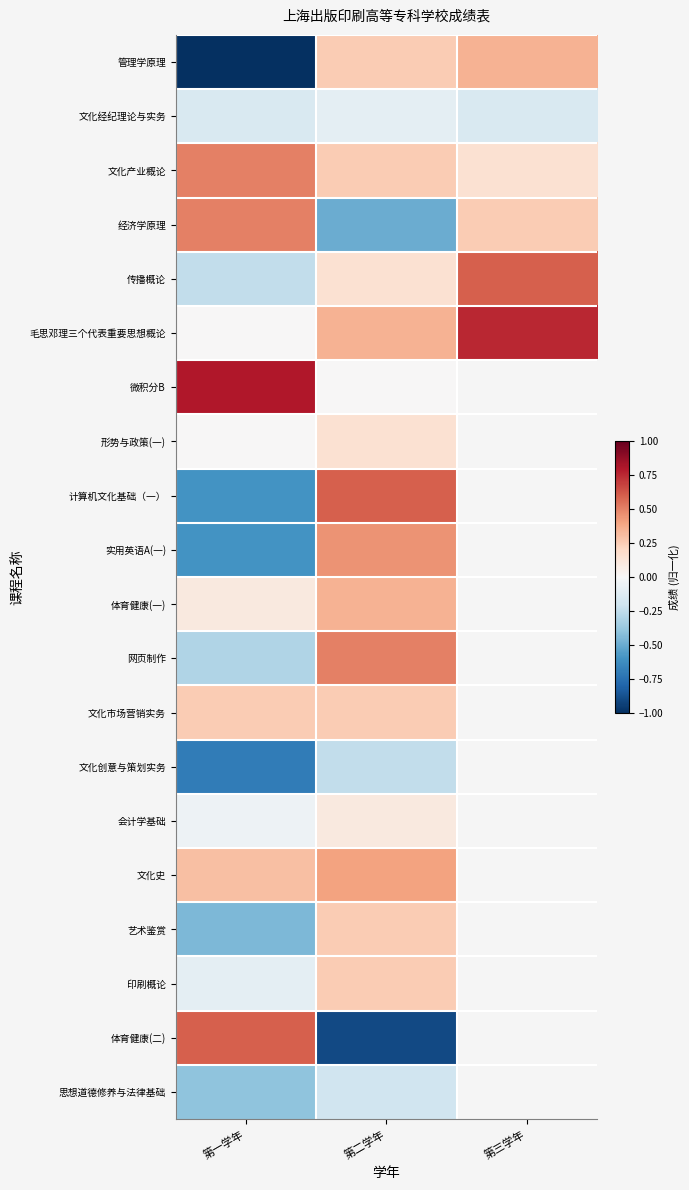

At which label is 艺术鉴赏 closest to 0?

第二学年